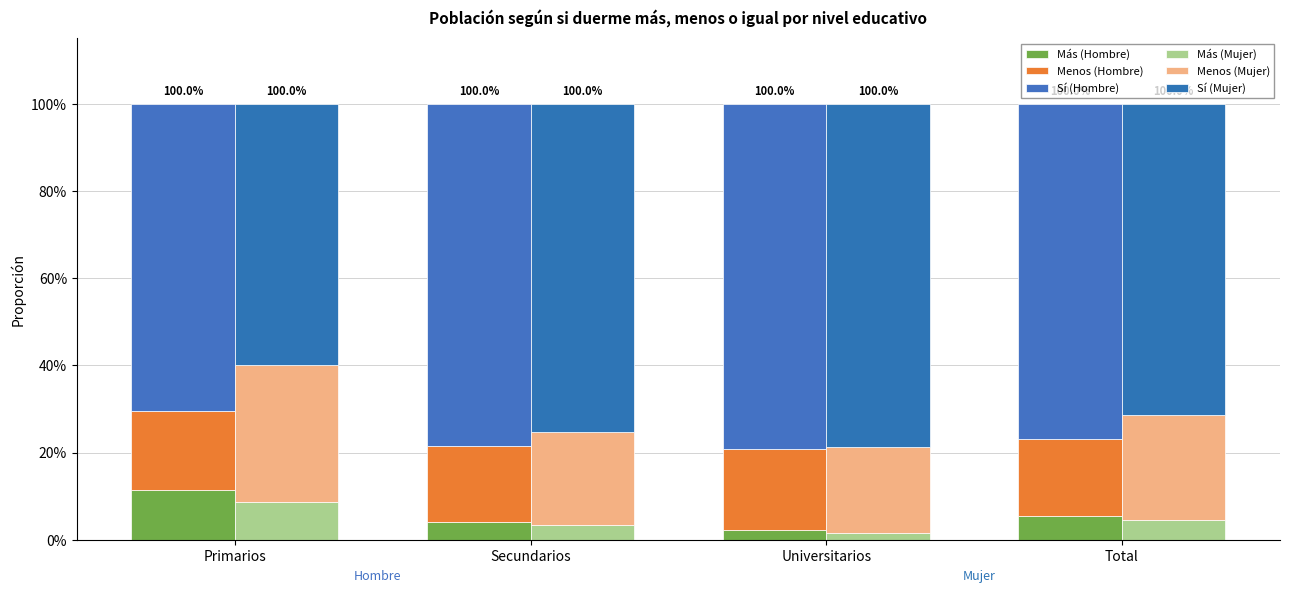

Rank the categories by Más (Hombre) value from highest to lowest.

Primarios, Total, Secundarios, Universitarios